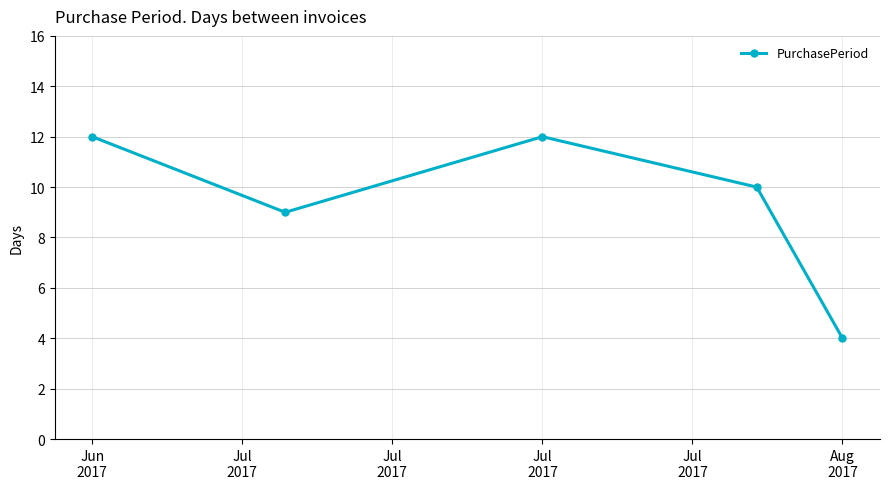

What is the smallest value displayed?

4